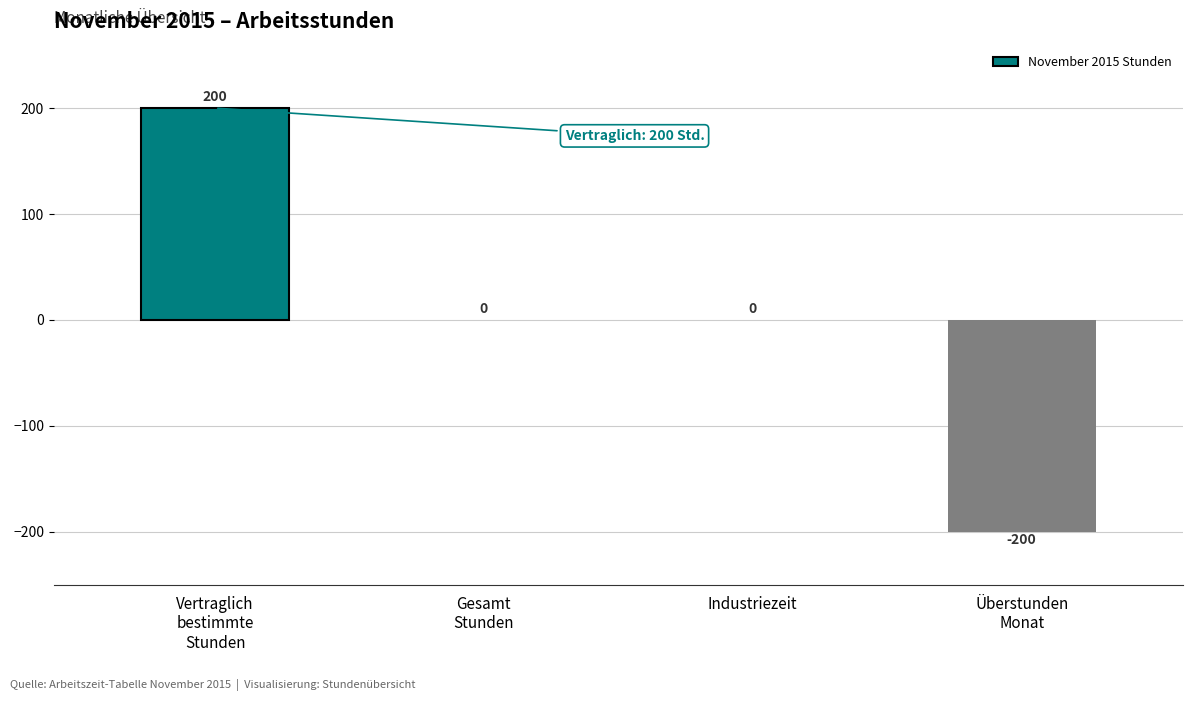

What is the maximum value shown in the chart?

200